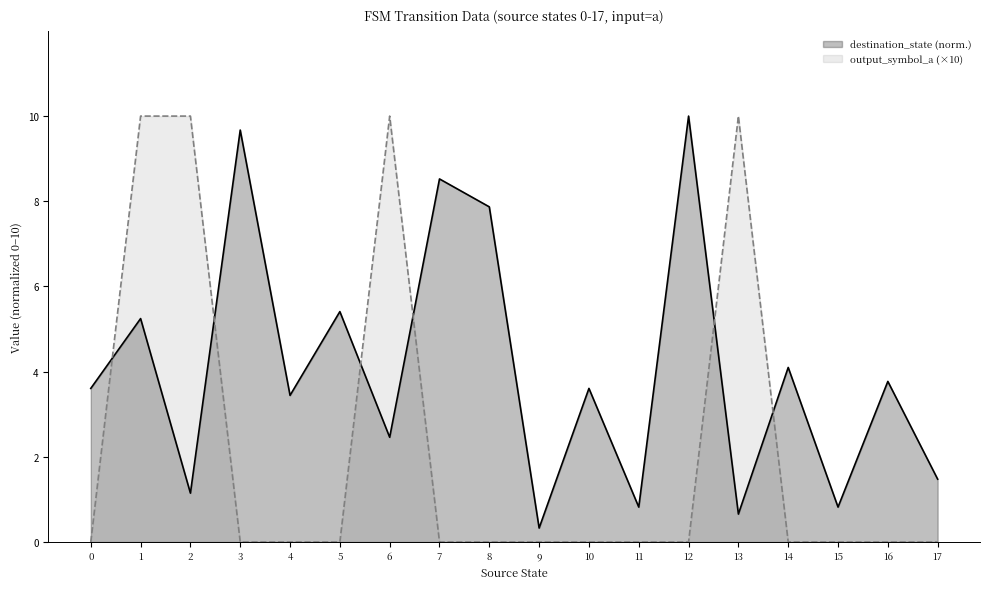

How many values in output_symbol_a are above zero?

4